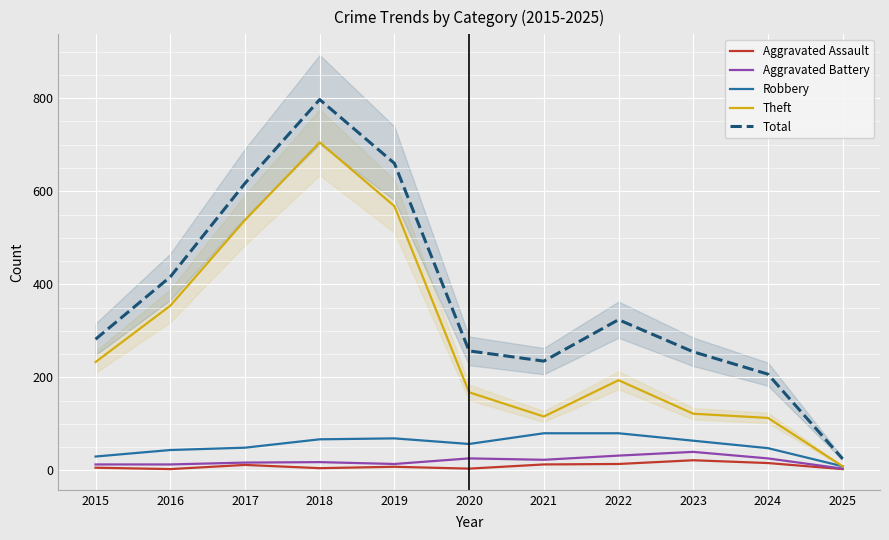

What is the difference between the maximum and minimum values in the Aggravated Battery series?

36